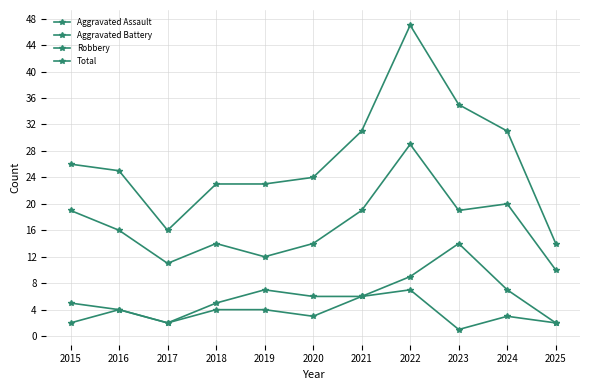

At which category is the sum across all series the highest?

2022